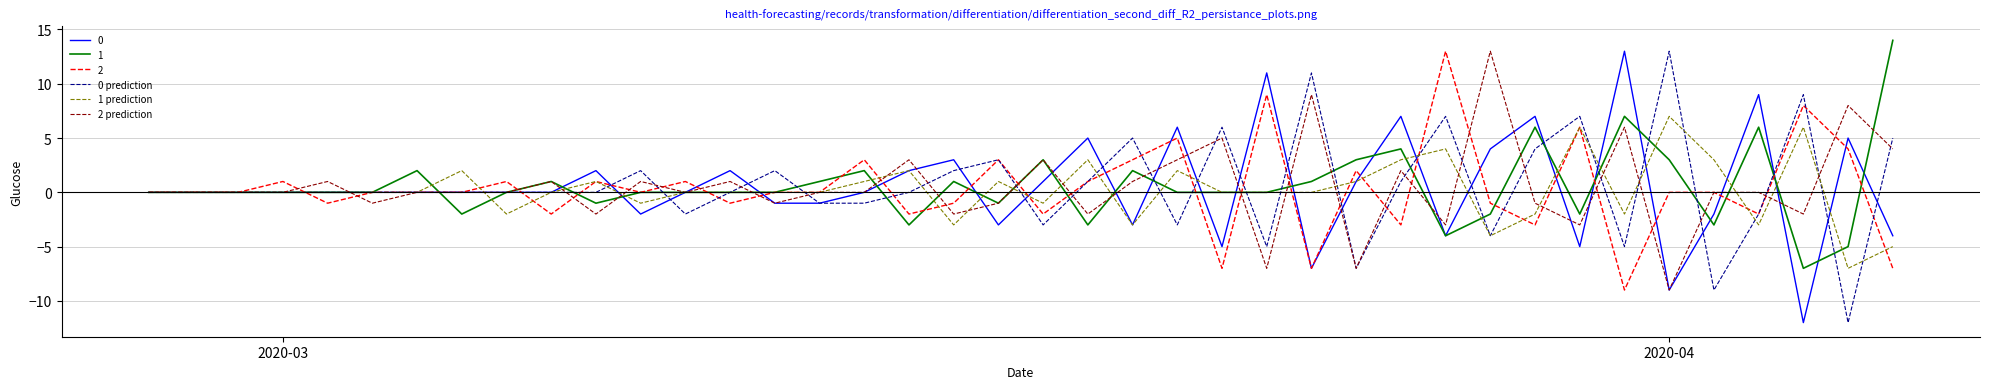

What is the lowest value of the 0 prediction series?

-12